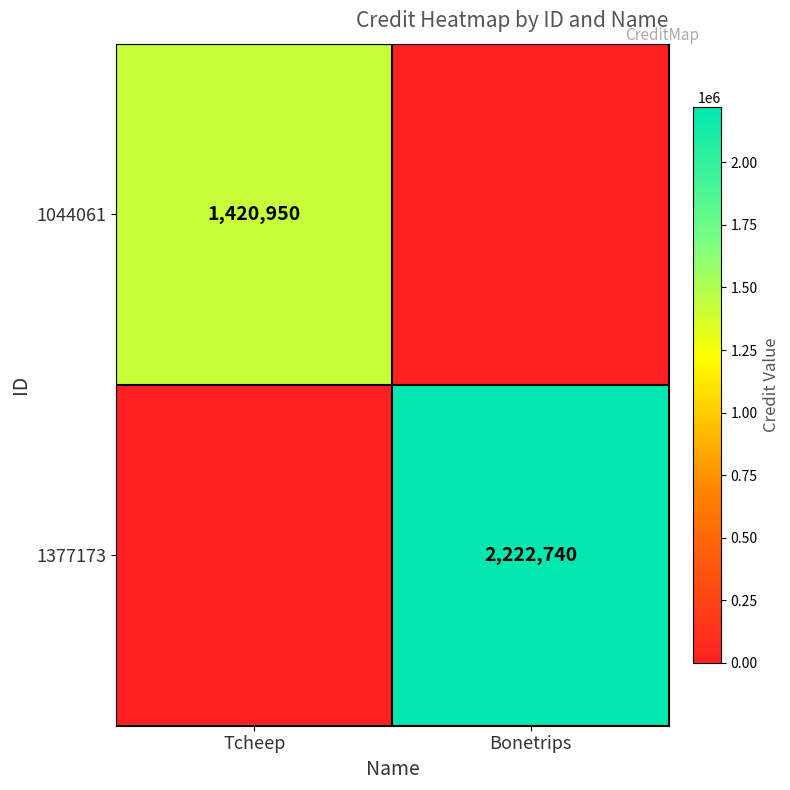

The value of 1044061 at Tcheep is 2050779. True or false?

False